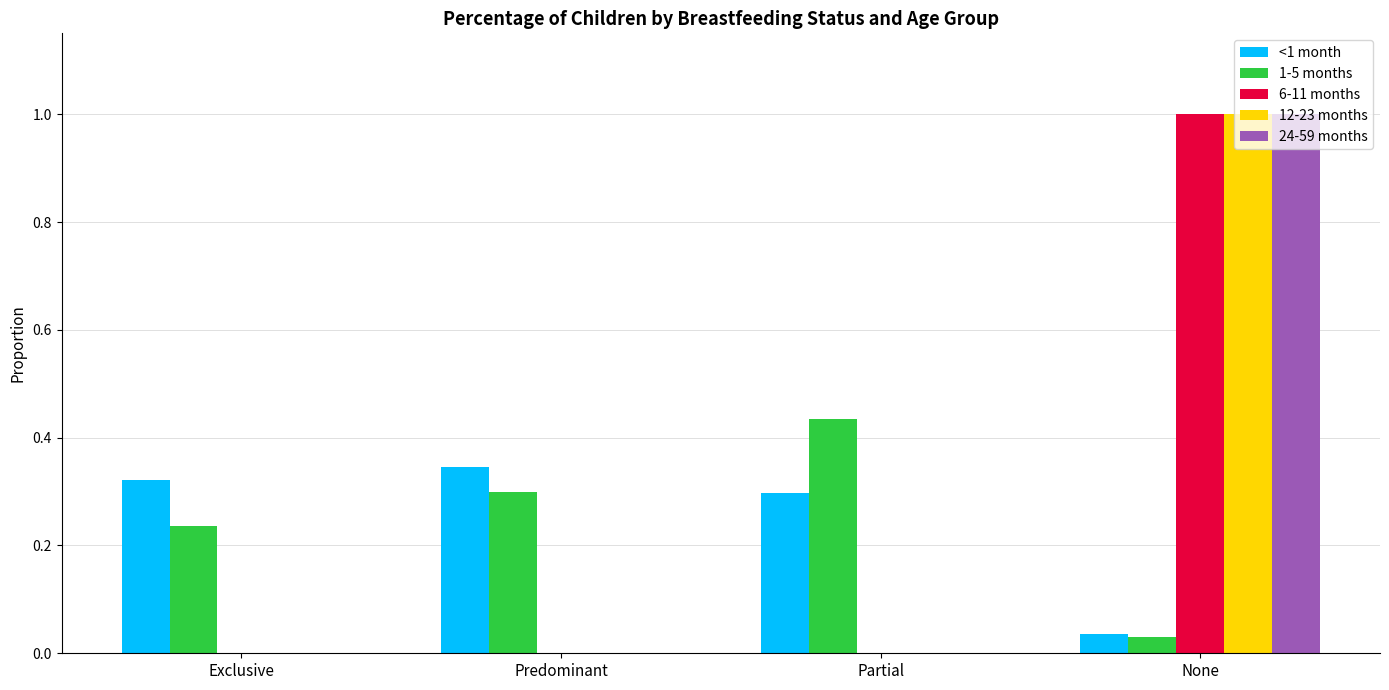

What is the sum of all 6-11 months values?

1.0